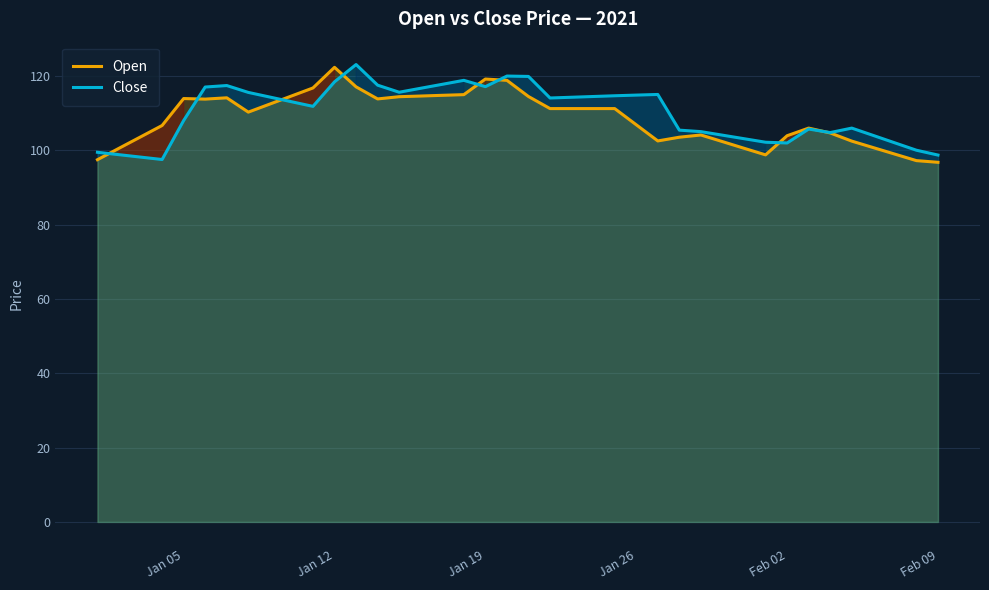

Rank the series by their maximum value, from highest to lowest.

Close, Open